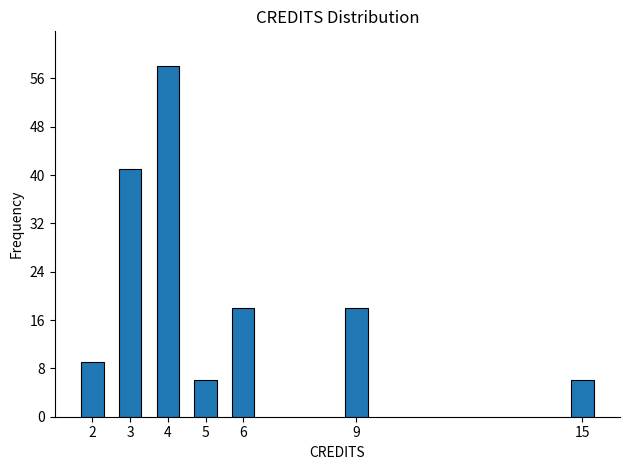

Reading left to right, extract all data points from this chart.

9	41	58	6	18	18	6